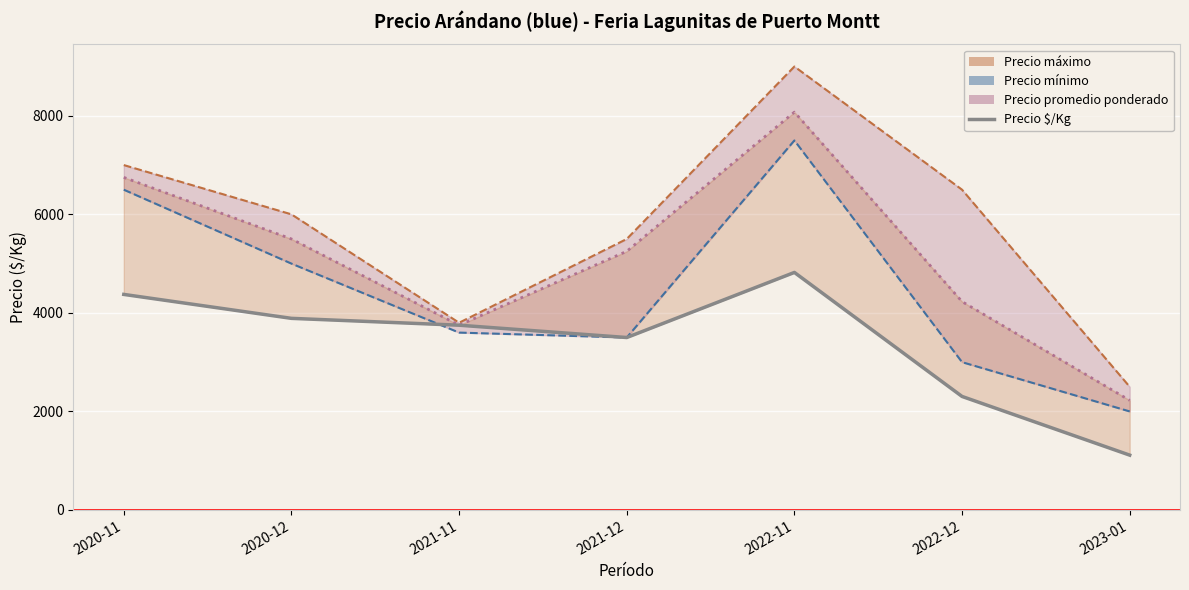

The value at 2023-01 is 1713. True or false?

False